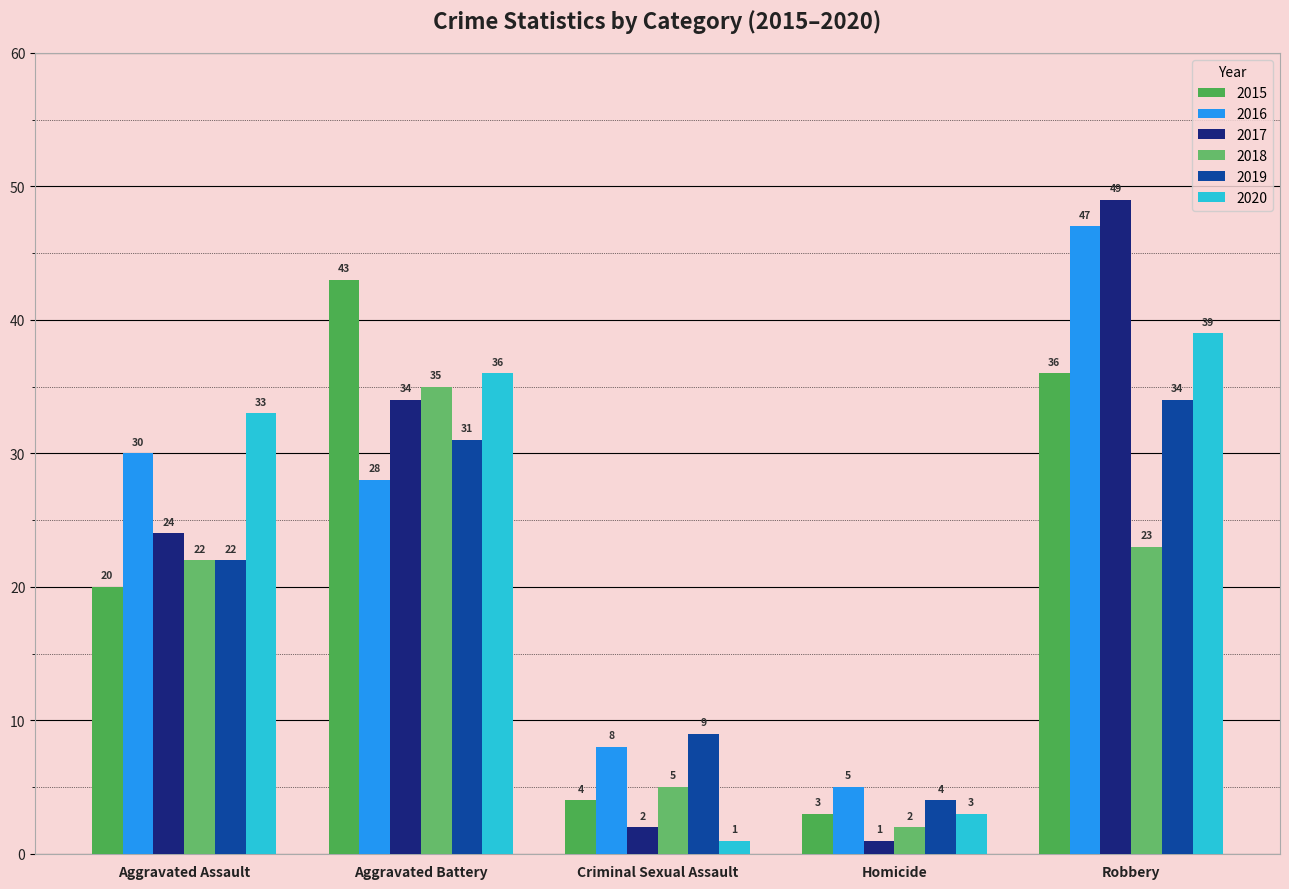

Which series changed the most between Aggravated Battery and Robbery?

2016